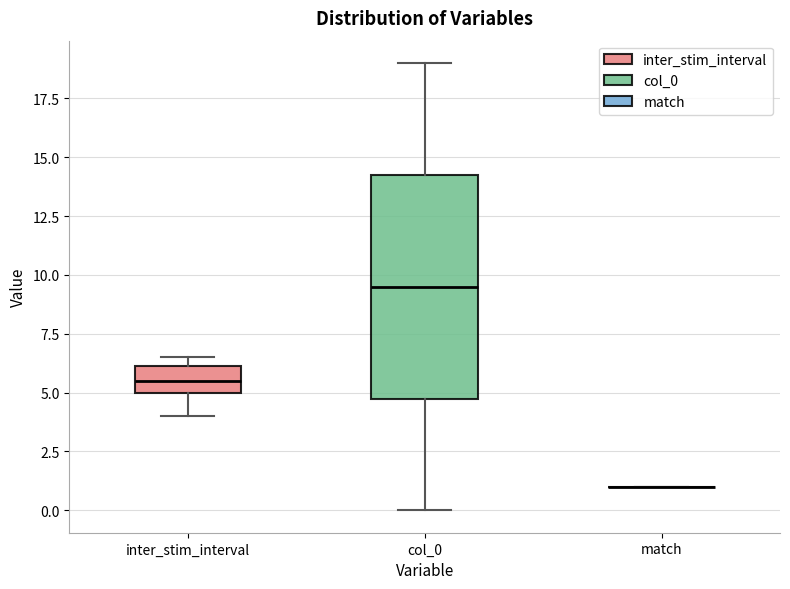

Where does the lower whisker of the box for col_0 end on the y-axis? The values are not printed on the chart, so give them approximately, as read against the axis.

0.0